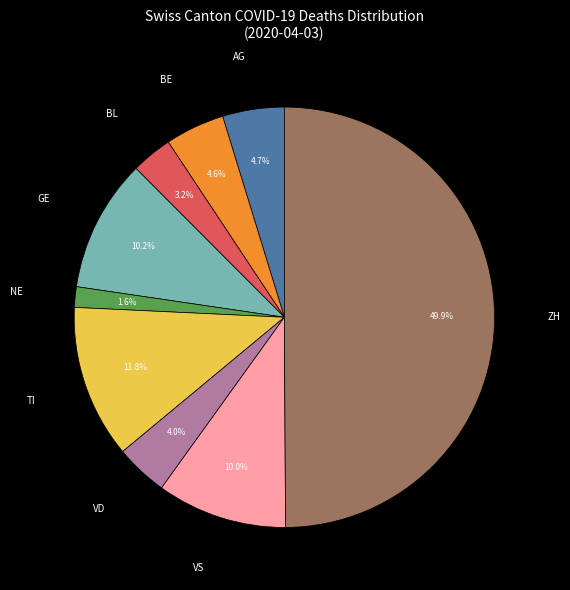

How many segments does this pie chart have?

9